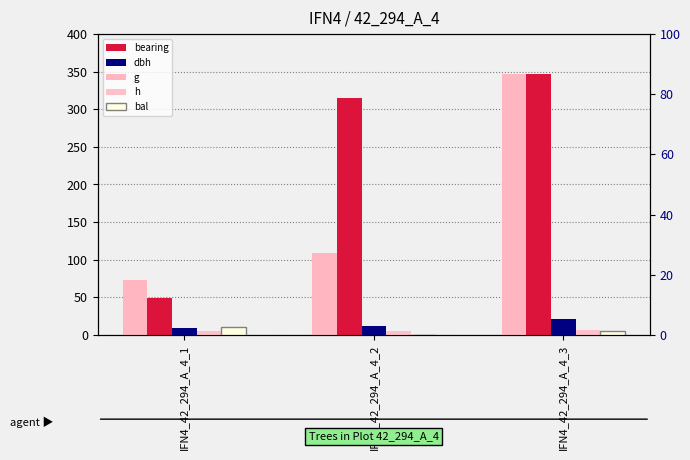

How many bars are there in total?

15